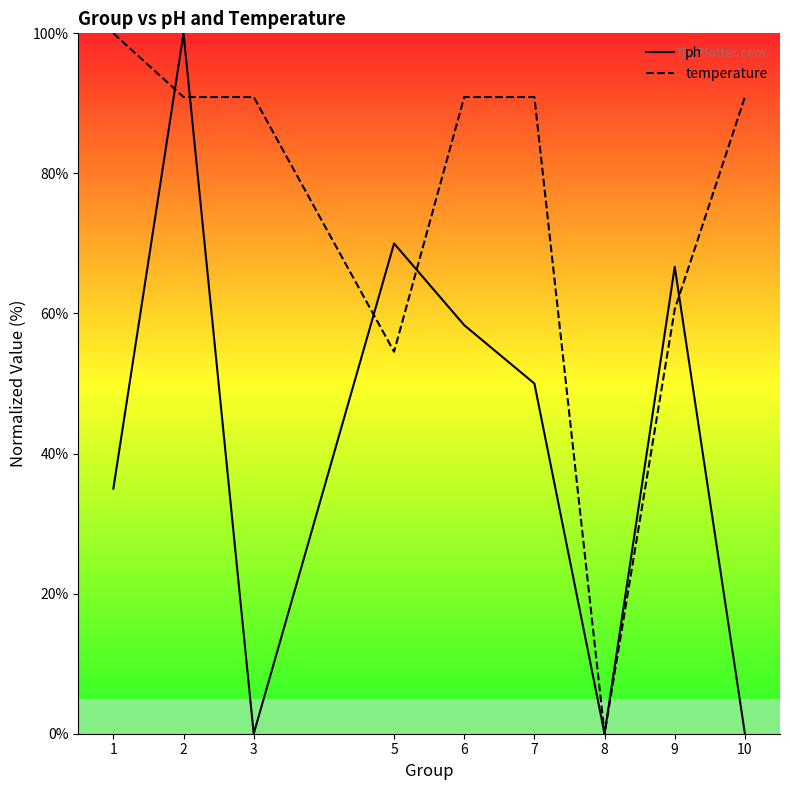

What is the difference between the maximum and second lowest values in the ph series?

100.0